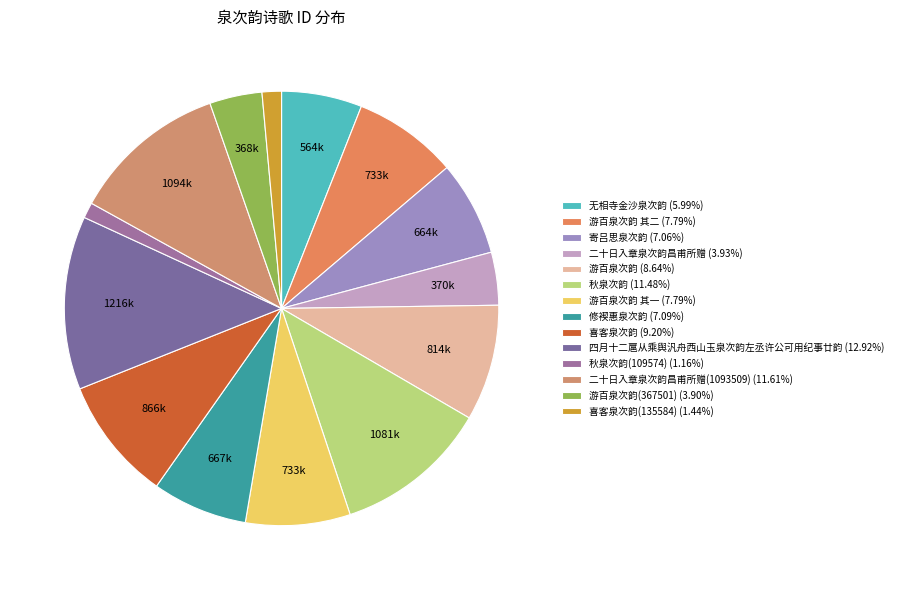

How many segments does this pie chart have?

14